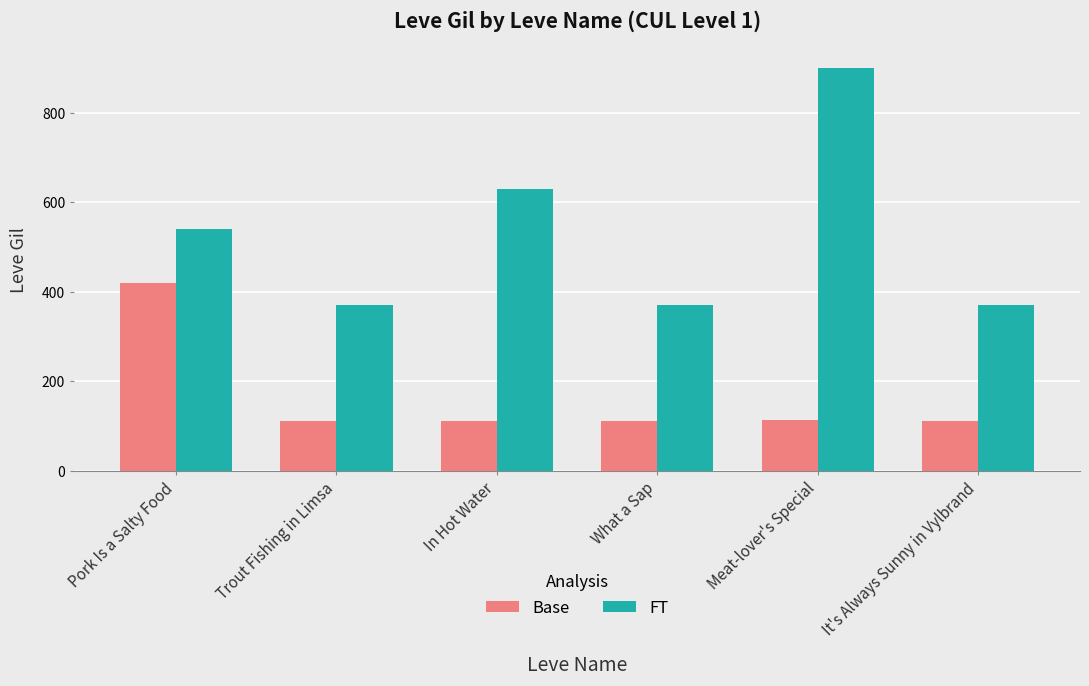

What is the label of the 4th bar from the left?

What a Sap